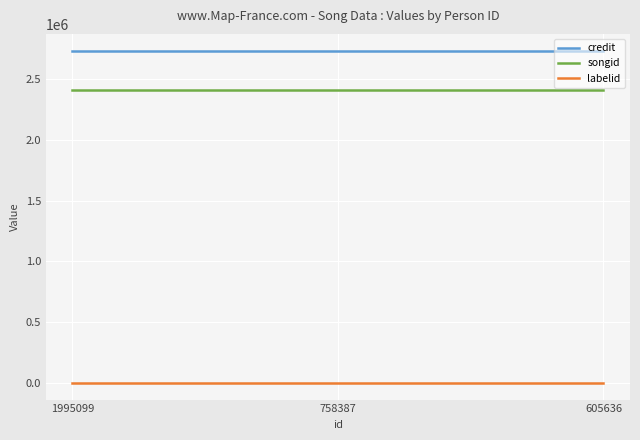

Which series has the largest total across all categories?

credit